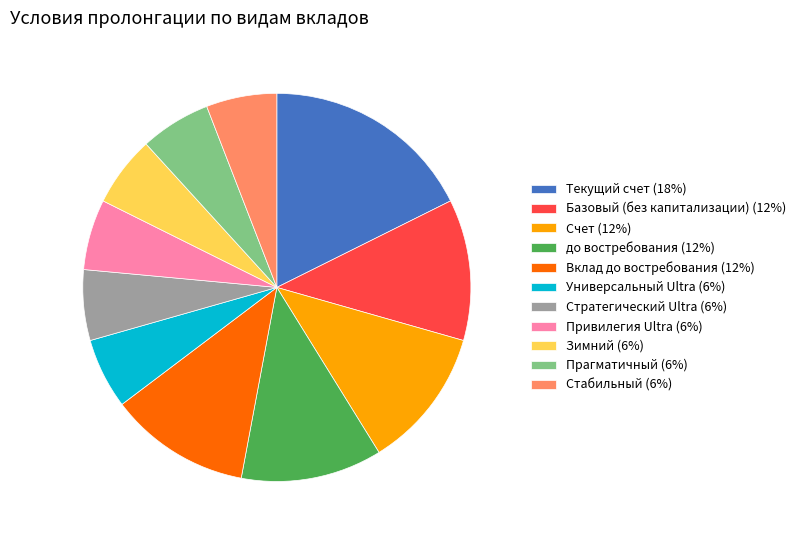

Is the sum of Базовый (без капитализации) (12%) and Привилегия Ultra (6%) greater than half?

No